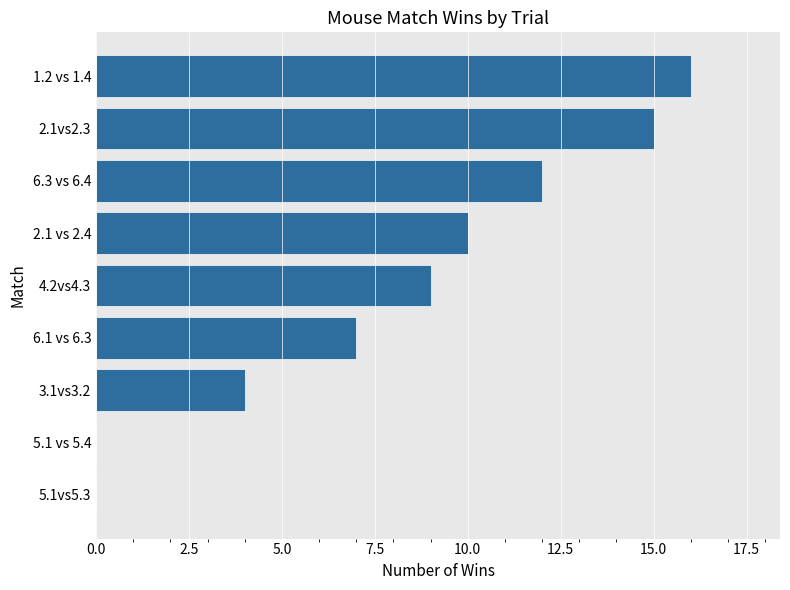

Reading top to bottom, extract all data points from this chart.

1.2 vs 1.4=16	2.1vs2.3=15	6.3 vs 6.4=12	2.1 vs 2.4=10	4.2vs4.3=9	6.1 vs 6.3=7	3.1vs3.2=4	5.1 vs 5.4=0	5.1vs5.3=0